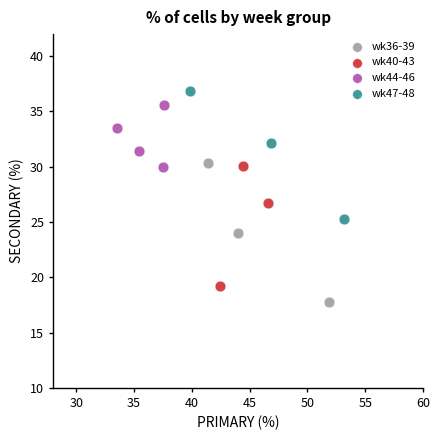

What are all the series names shown in the legend?

wk36-39, wk40-43, wk44-46, wk47-48